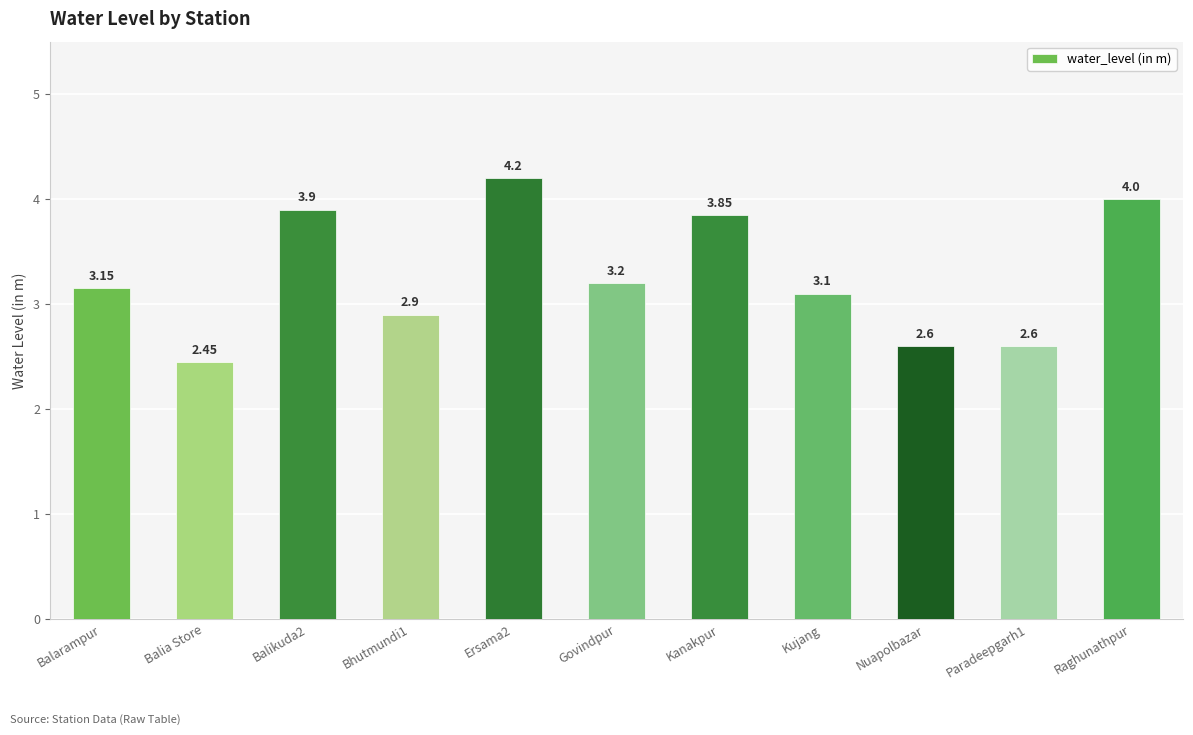

What is the sum of all values?

36.0